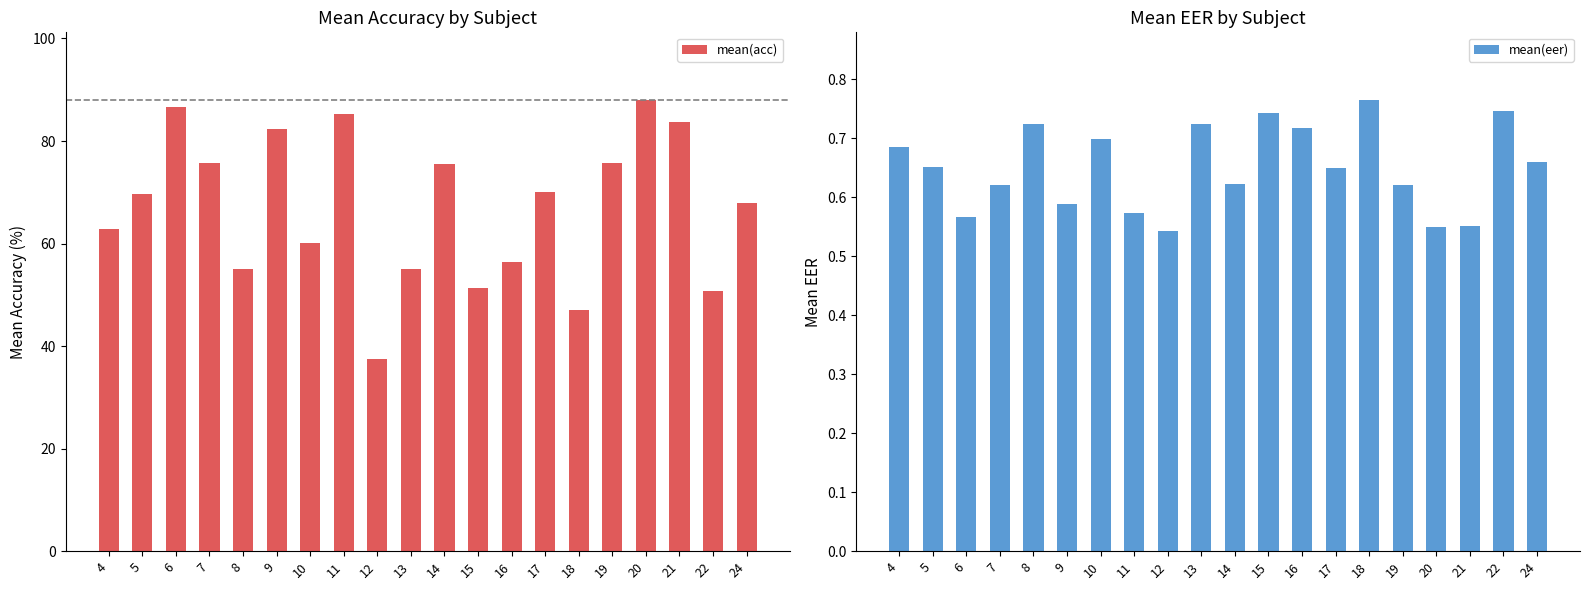

At which label is mean(eer) closest to 0?

12